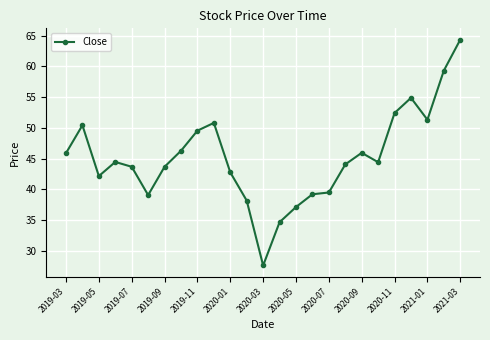

What is the difference between the second highest and minimum values?

31.7